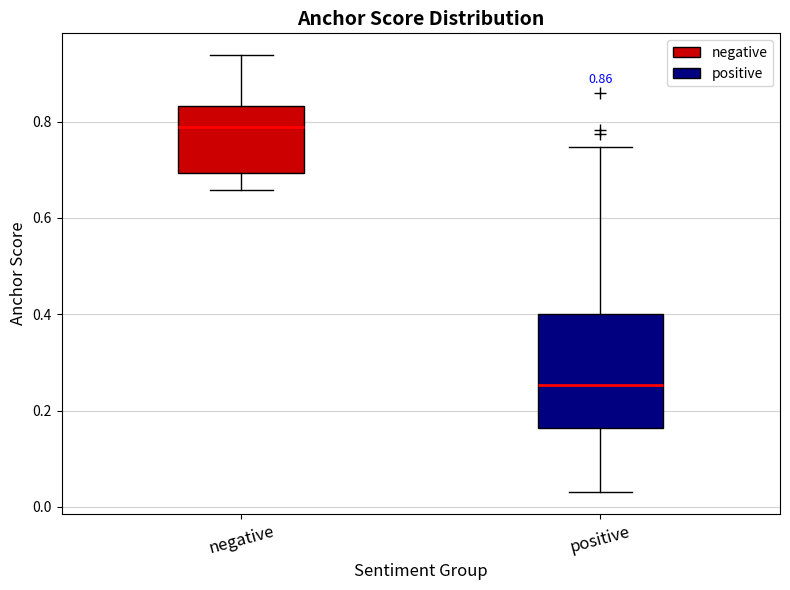

Which box's median line is the highest?

negative